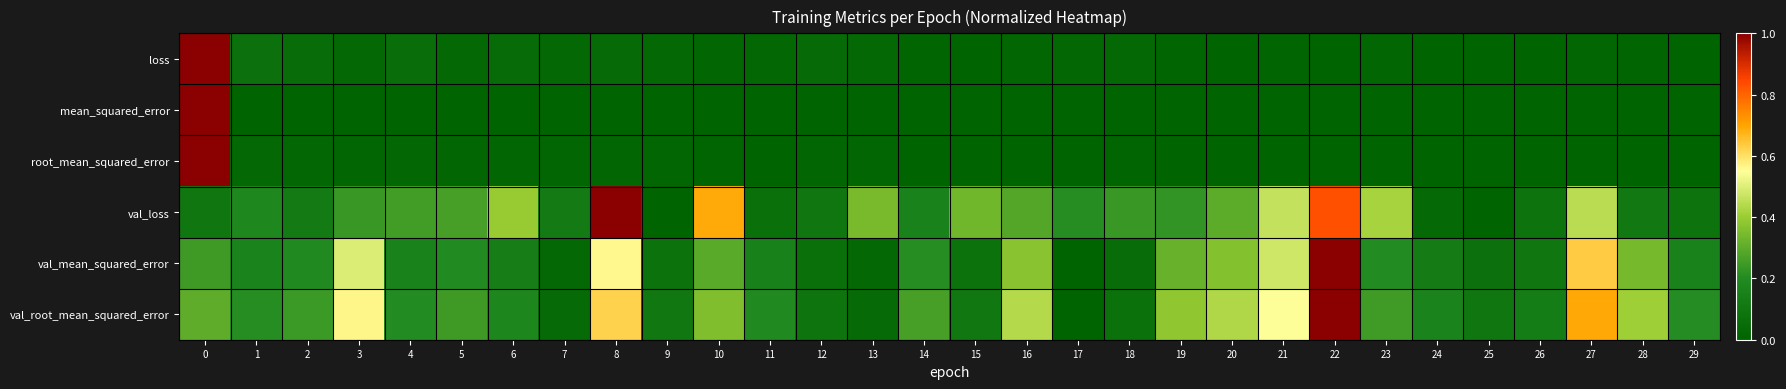

Between 26 and 28, which series saw the biggest shift?

val_root_mean_squared_error